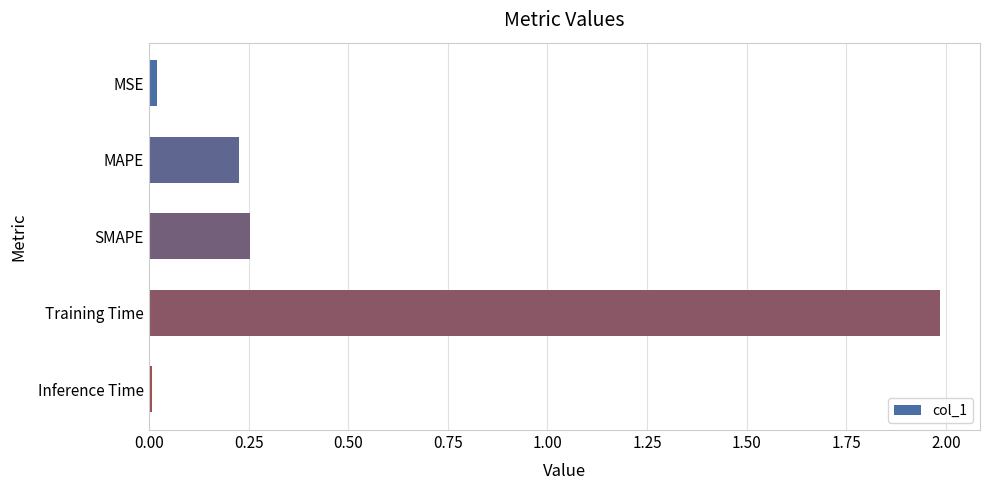

What is the difference between the maximum and second lowest values?

2.0